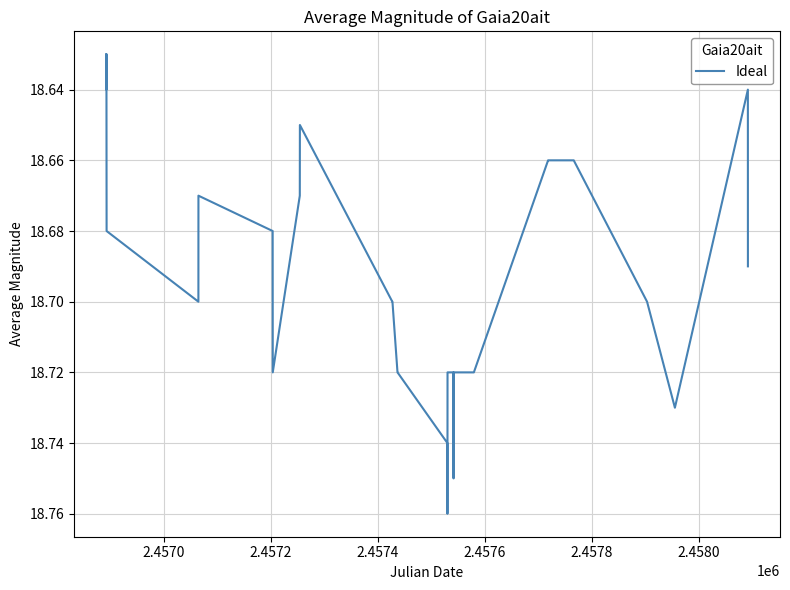

What is the maximum value shown in the chart?

18.8